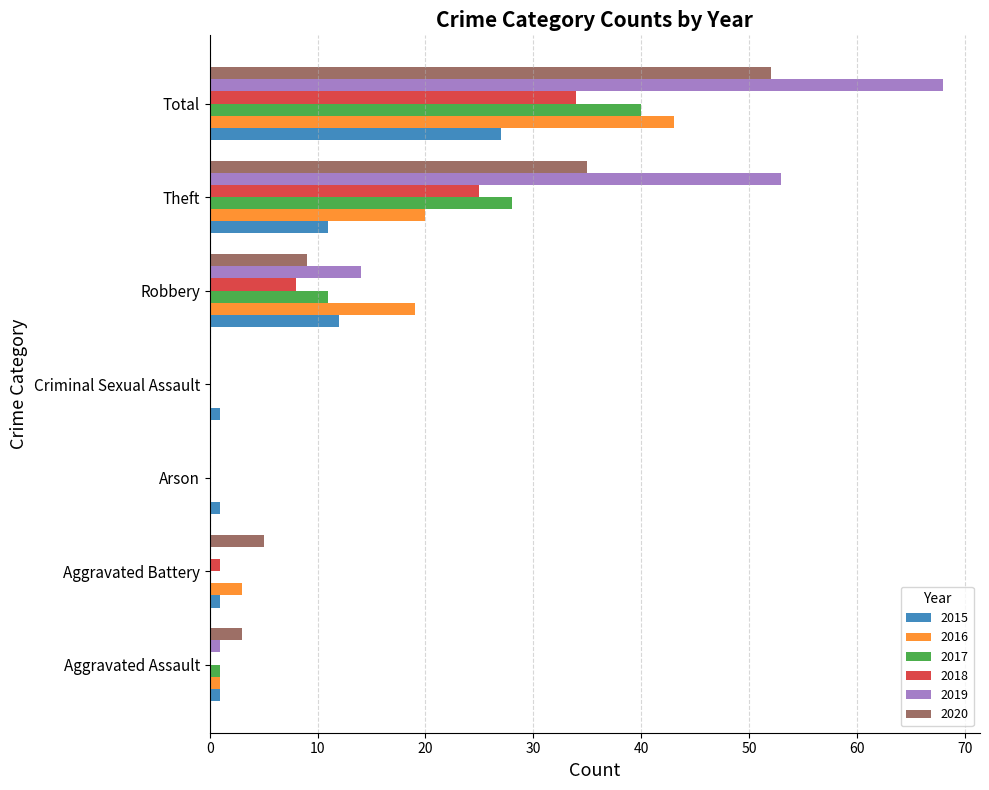

The 2015 series shows 12 at Robbery. True or false?

True